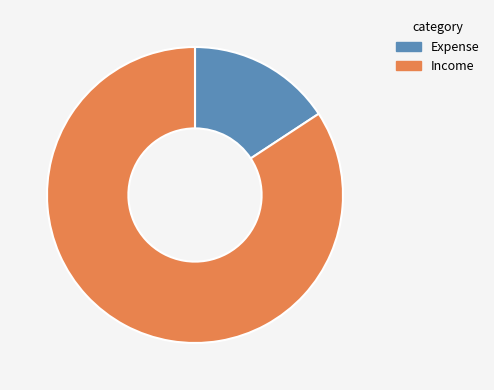

The Income slice represents 77% of the pie. True or false?

False